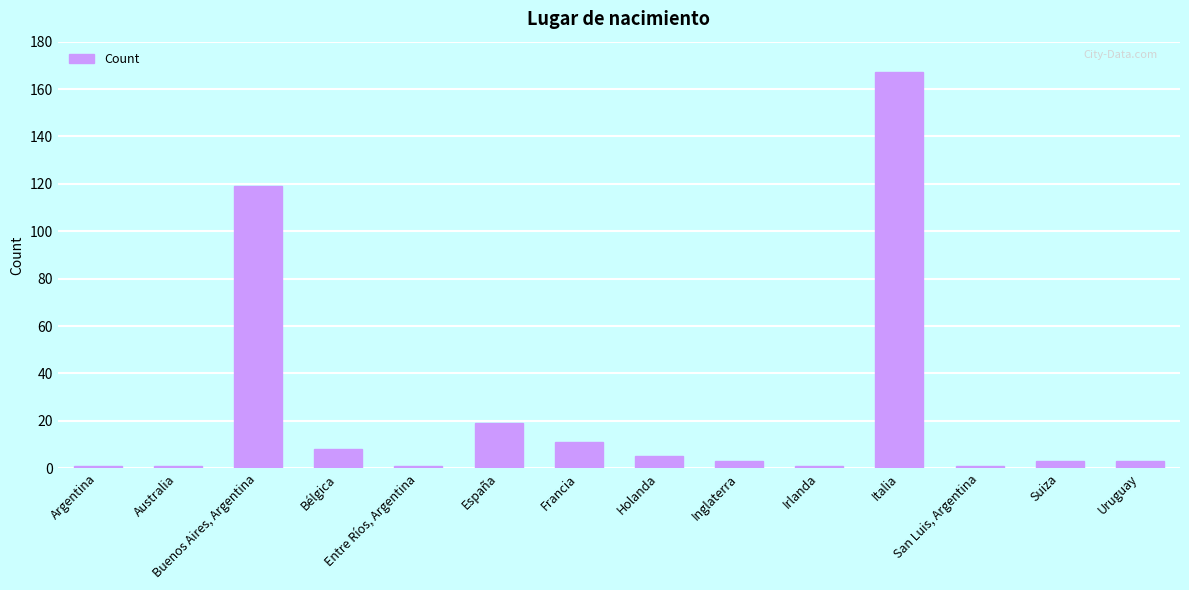

How many data points does each series have?

14